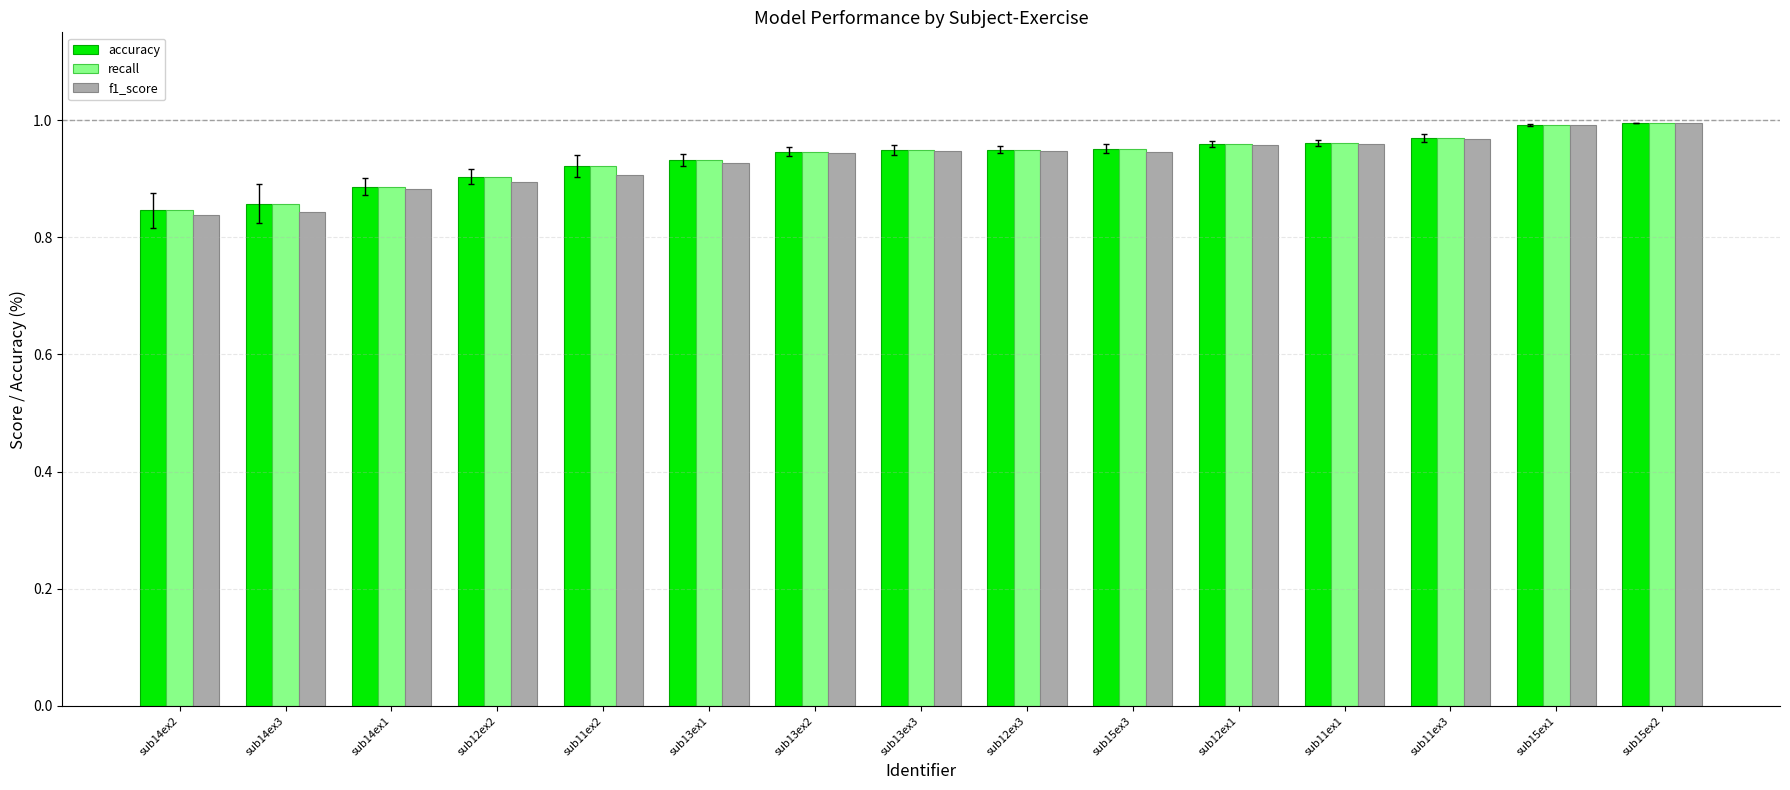

How many bars are there in each group?

3